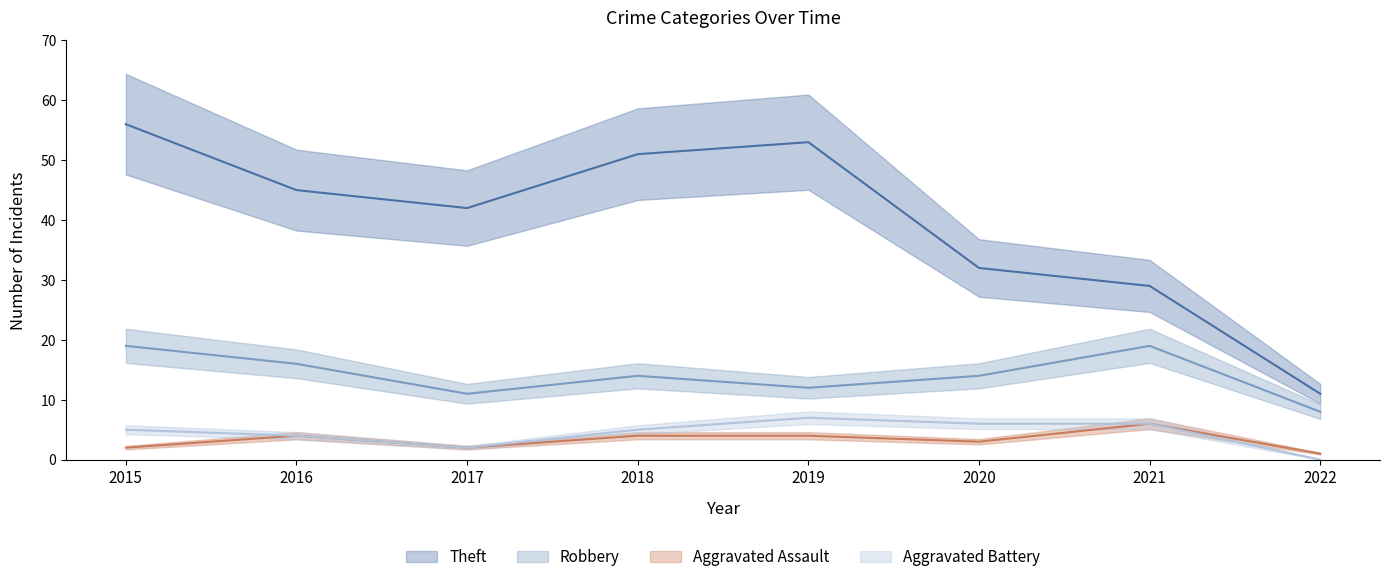

How many categories are shown in the chart?

8